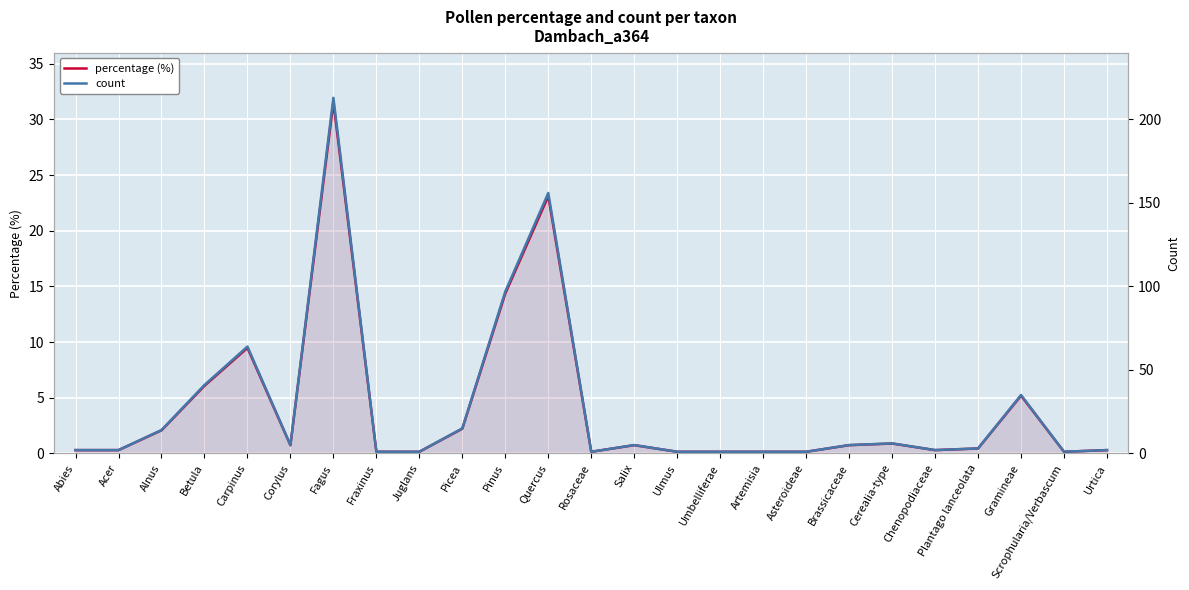

Reading left to right, what are all the values shown in this chart?

percentage (%): Abies=0.3	Acer=0.3	Alnus=2.1	Betula=6.1	Carpinus=9.5	Corylus=0.7	Fagus=31.6	Fraxinus=0.1	Juglans=0.1	Picea=2.2	Pinus=14.4	Quercus=23.1	Rosaceae=0.1	Salix=0.7	Ulmus=0.1	Umbelliferae=0.1	Artemisia=0.1	Asteroideae=0.1	Brassicaceae=0.7	Cerealia-type=0.9	Chenopodiaceae=0.3	Plantago lanceolata=0.4	Gramineae=5.2	Scrophularia/Verbascum=0.1	Urtica=0.3
count: Abies=2.0	Acer=2.0	Alnus=14.0	Betula=41.0	Carpinus=64.0	Corylus=5.0	Fagus=213.0	Fraxinus=1.0	Juglans=1.0	Picea=15.0	Pinus=97.0	Quercus=156.0	Rosaceae=1.0	Salix=5.0	Ulmus=1.0	Umbelliferae=1.0	Artemisia=1.0	Asteroideae=1.0	Brassicaceae=5.0	Cerealia-type=6.0	Chenopodiaceae=2.0	Plantago lanceolata=3.0	Gramineae=35.0	Scrophularia/Verbascum=1.0	Urtica=2.0